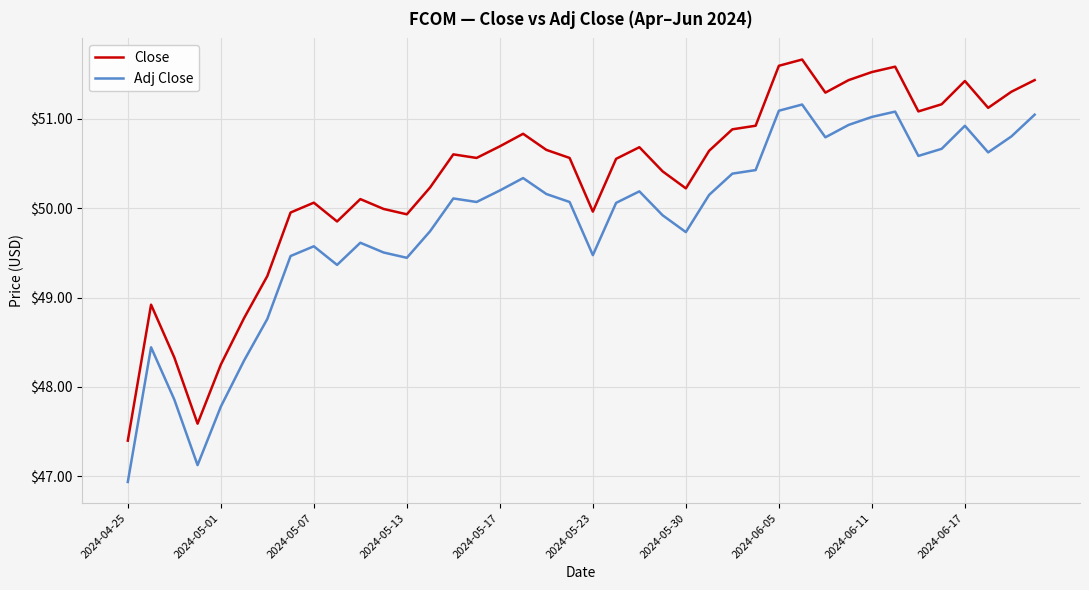

What is the difference between the maximum and minimum values in the Close series?

4.3